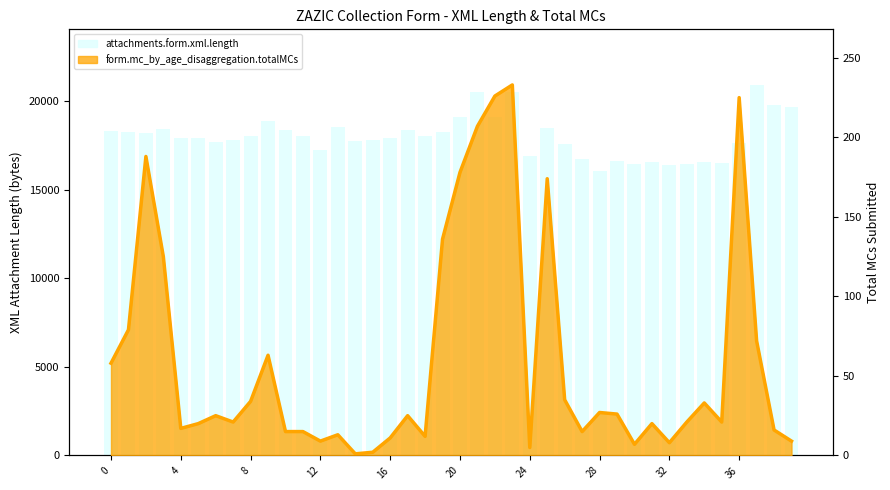

Does the chart contain stacked bars?

No